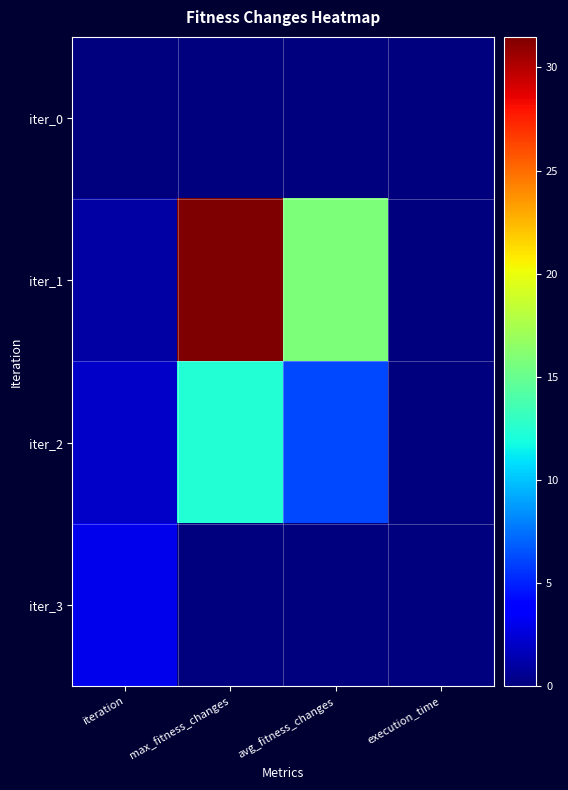

Which label corresponds to the smallest value in the chart?

iteration